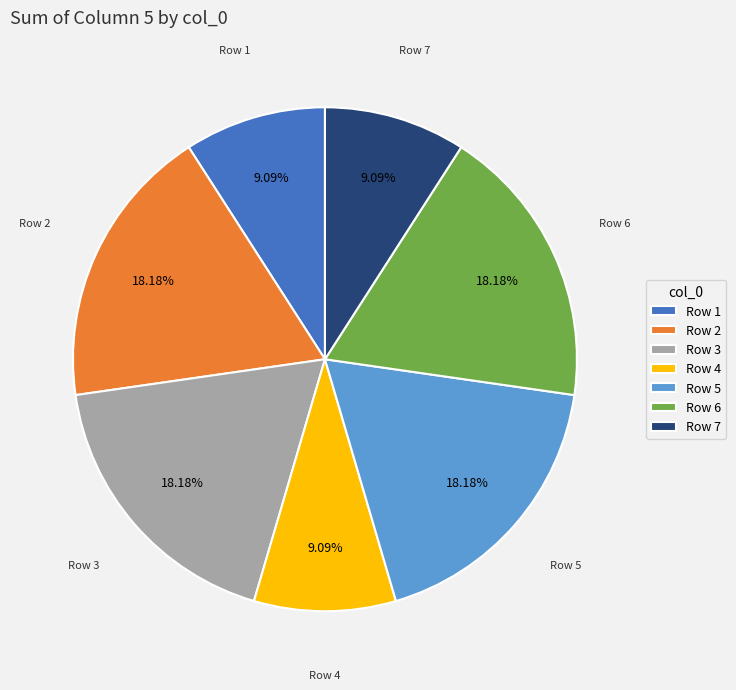

How many segments does this pie chart have?

7